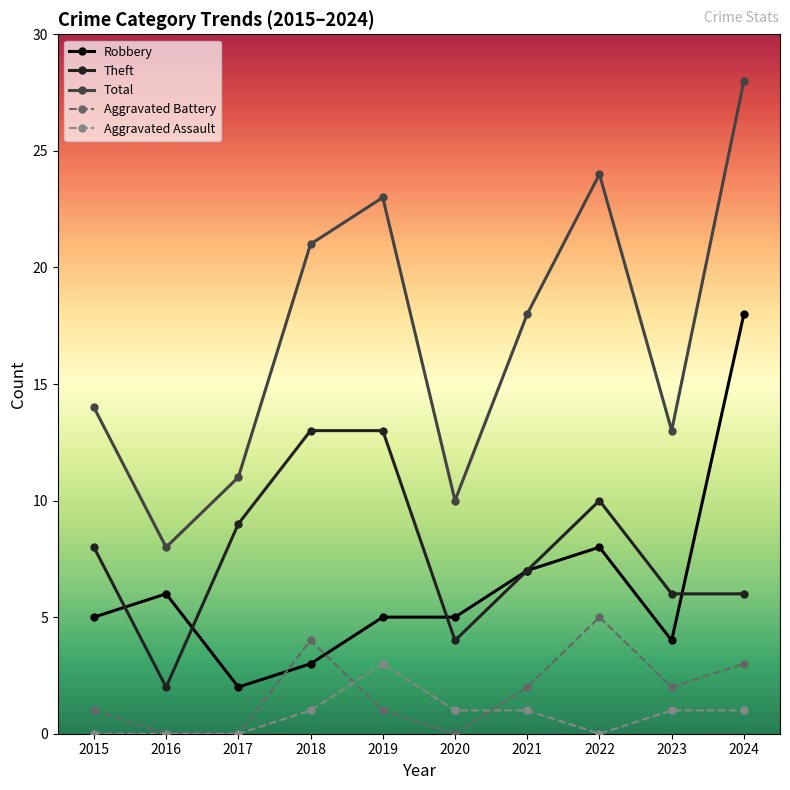

At which category does Total reach its first local peak?

2019